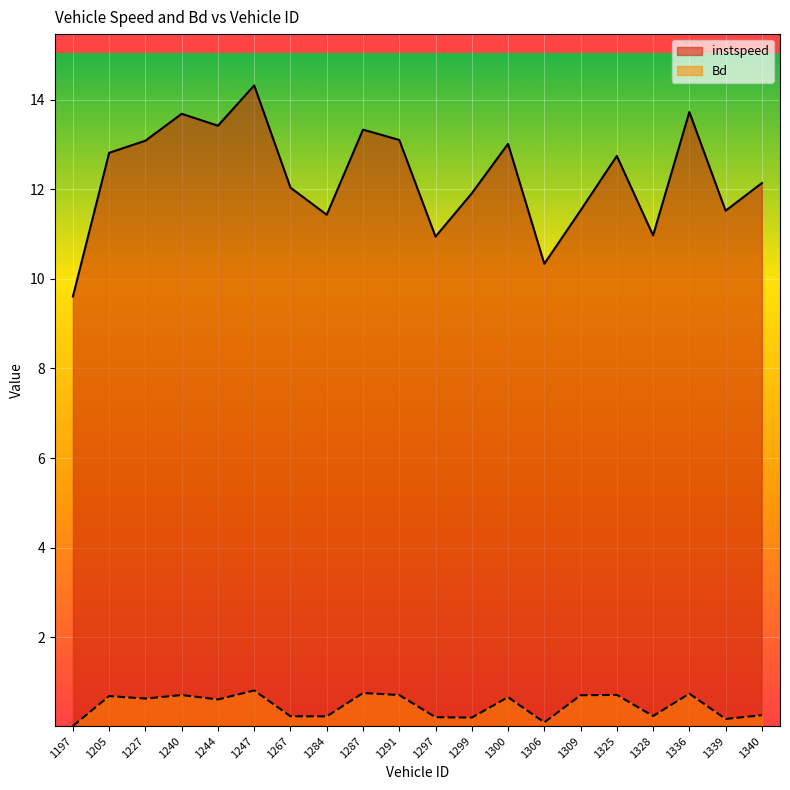

How many lines are shown in the chart?

2